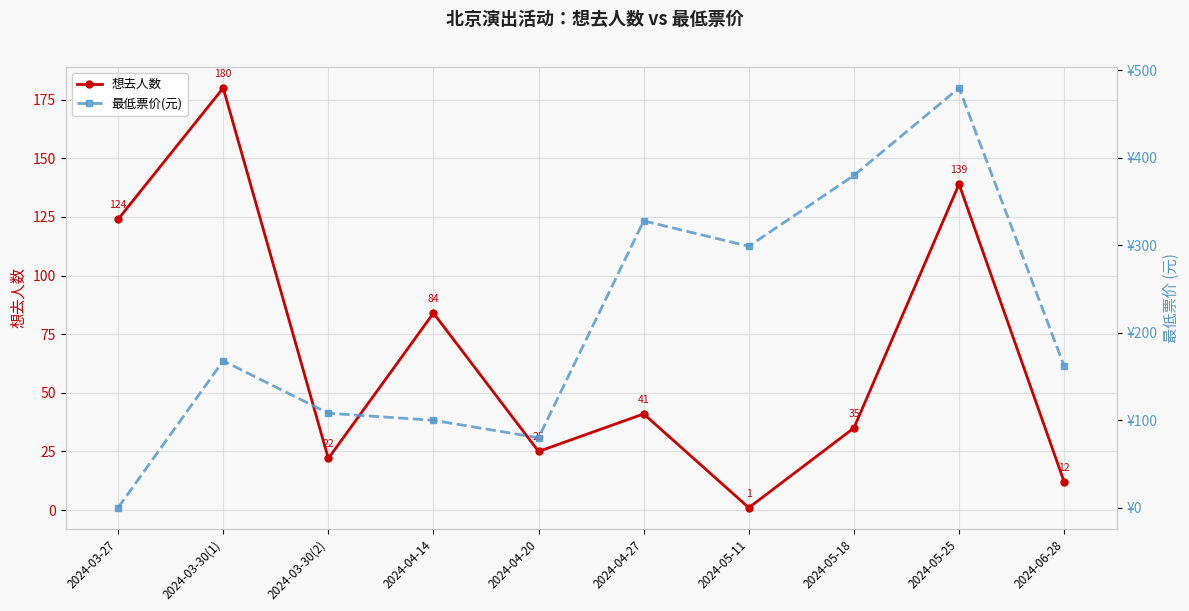

At 2024-04-14, list the series in order from largest to smallest.

最低票价(元), 想去人数